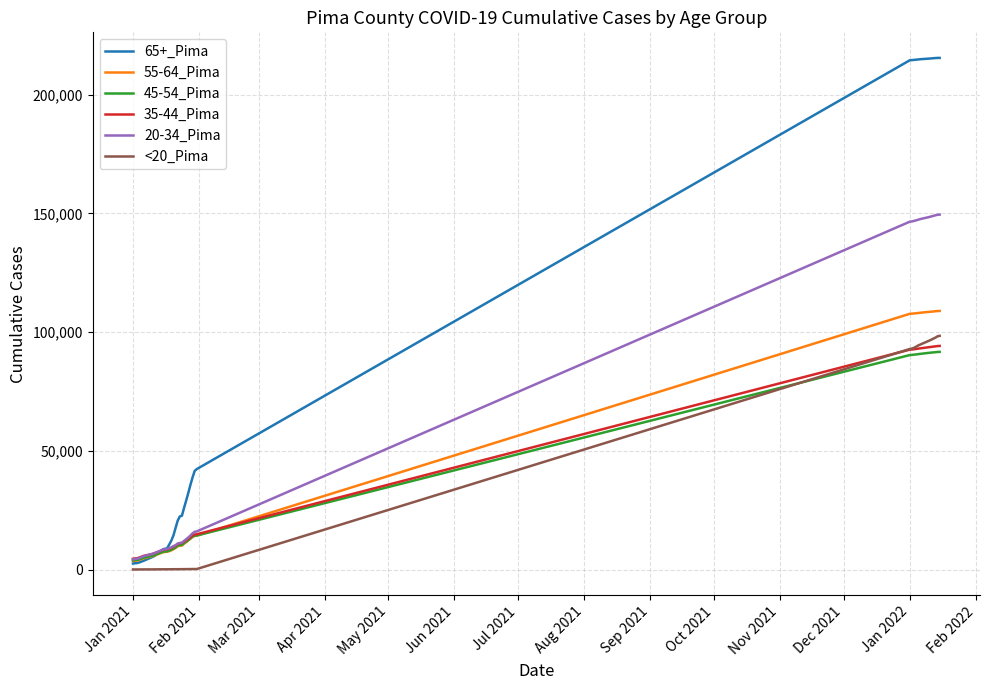

Does the chart display data point markers on the line(s)?

No